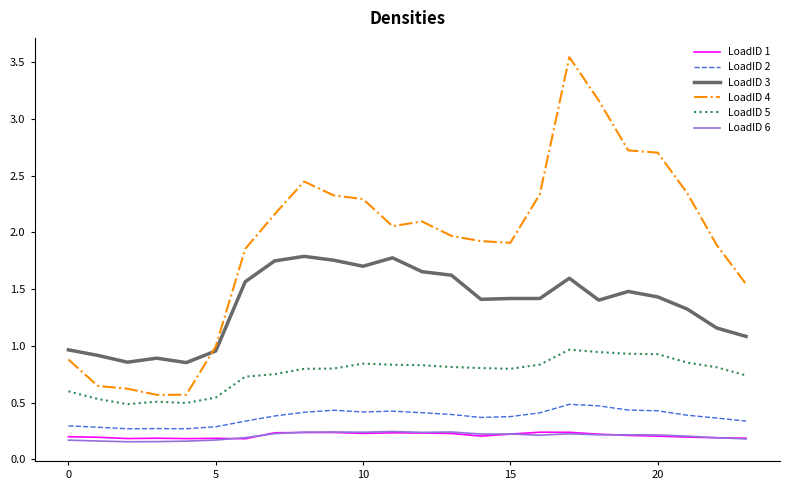

Which series has the largest total across all categories?

LoadID 4